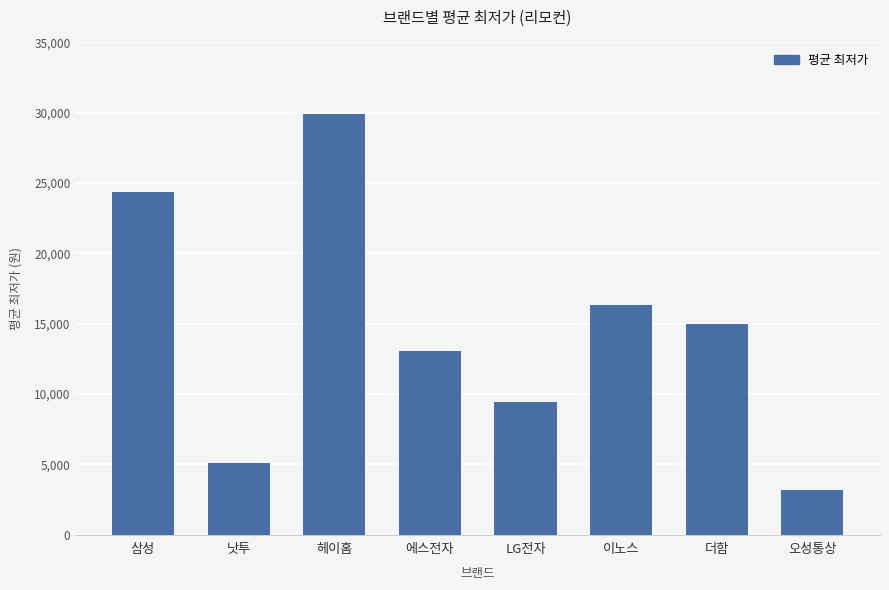

What is the difference between the maximum and minimum values?

26700